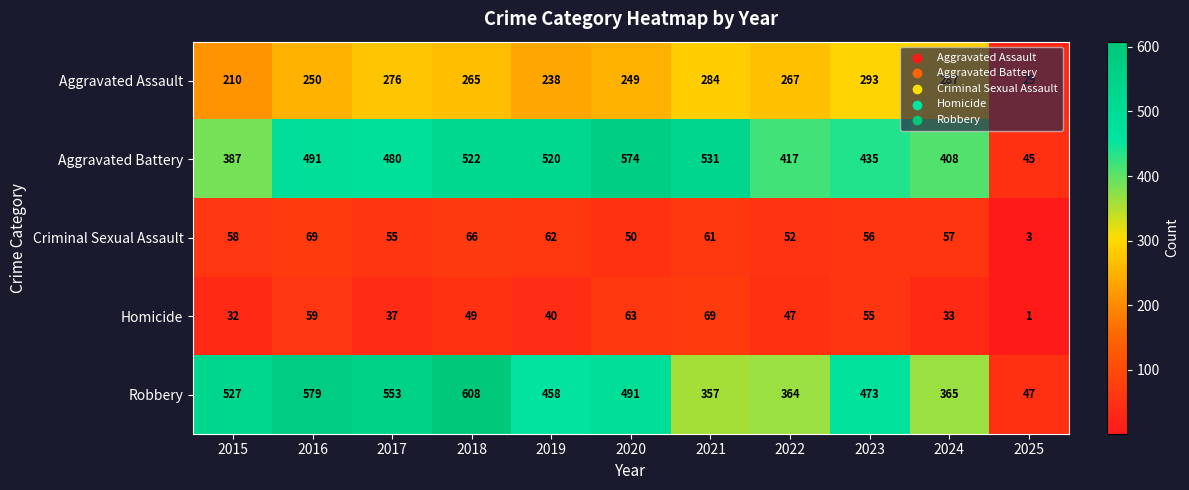

What is the spread (max minus min) of values at 2019?

480